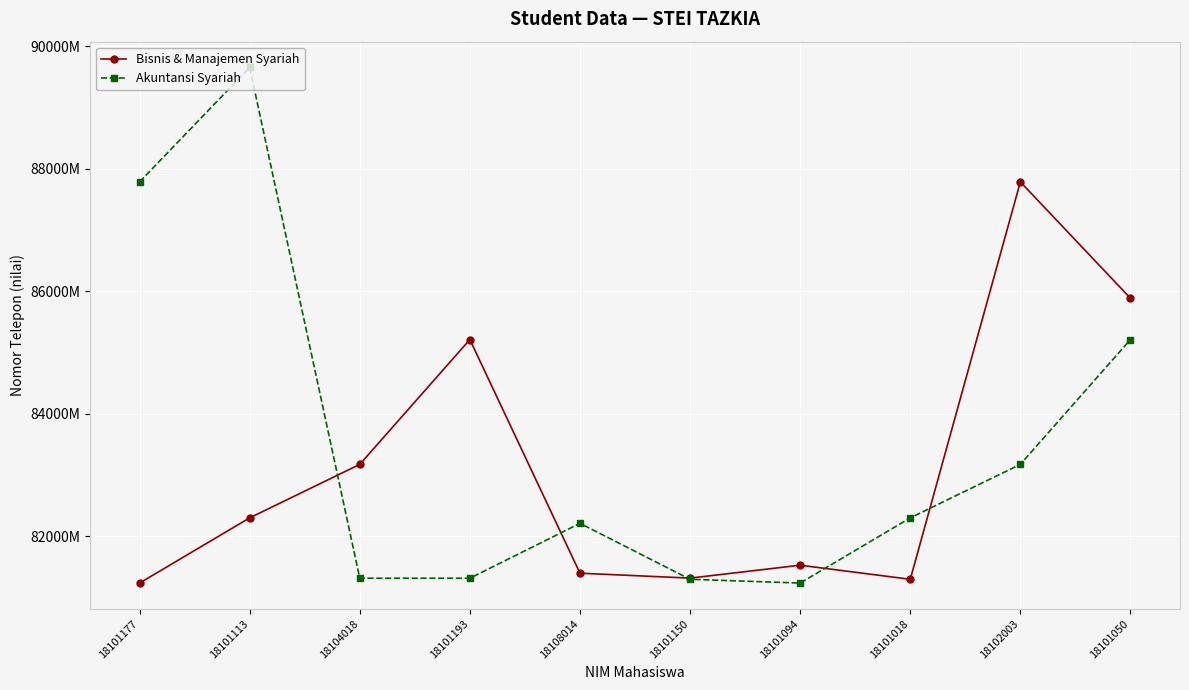

How many interior local peaks does the Bisnis & Manajemen Syariah series have?

3